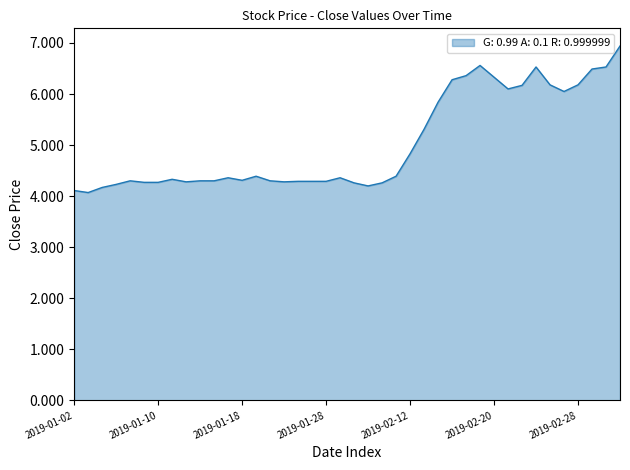

What is the greatest value displayed?

6.9